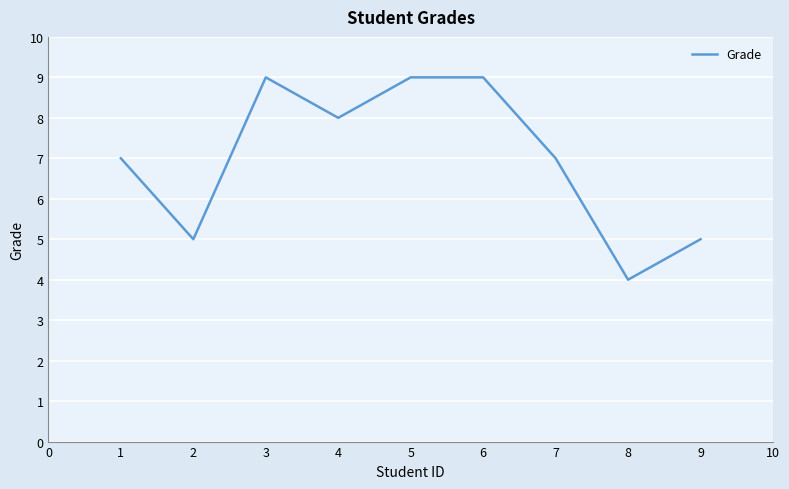

At which category does the chart reach its minimum across all series?

8